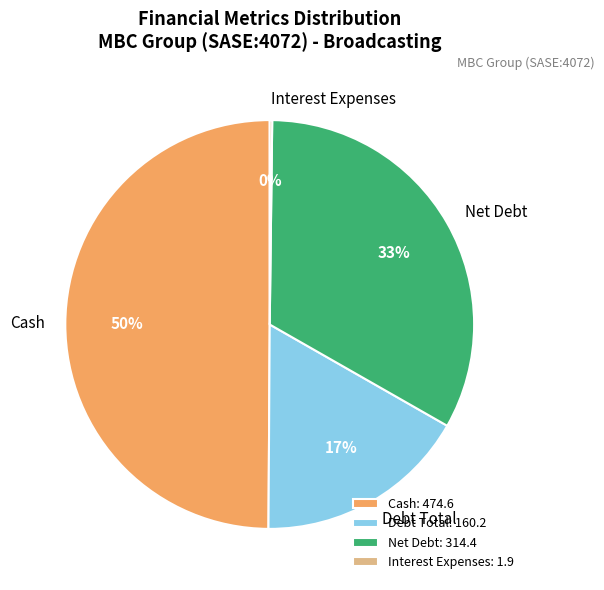

To the nearest percent, what is the difference between the largest and smallest slice percentages?

50%